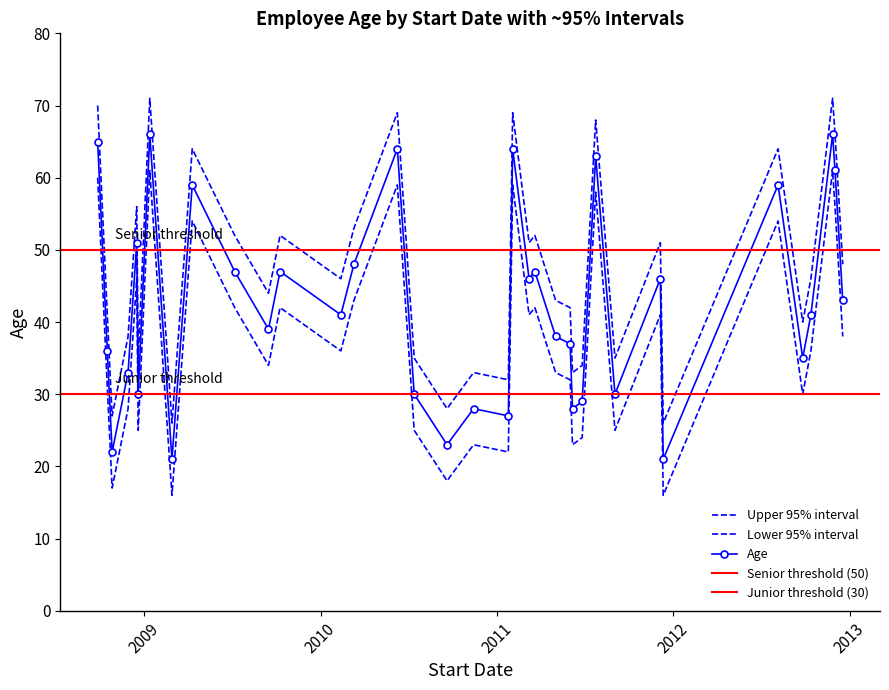

What is the difference between the highest and lowest values at 2008-12-16?

10